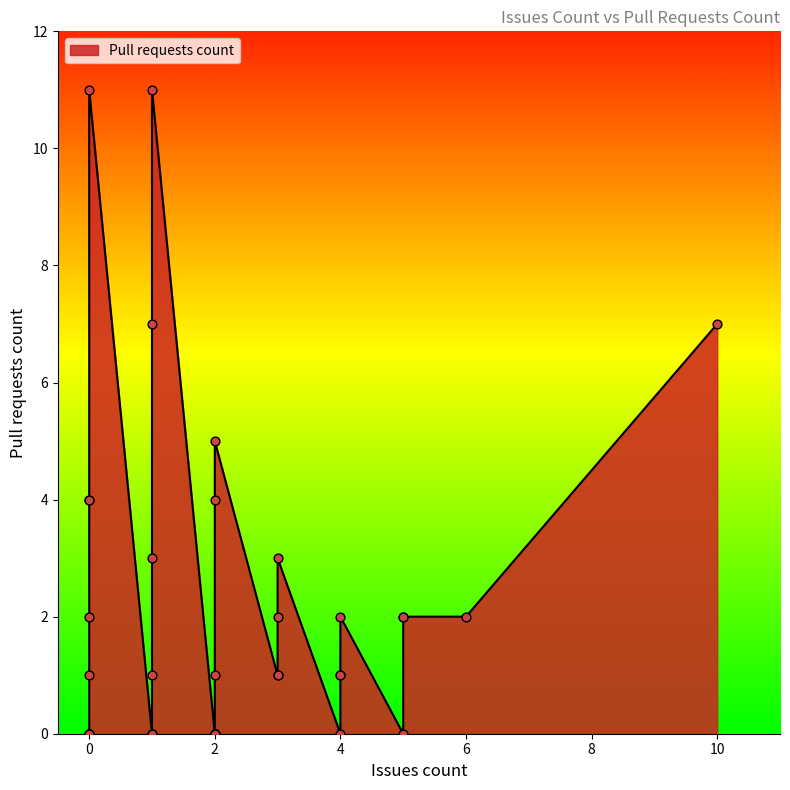

Which has a higher value, 5 or 3?

5